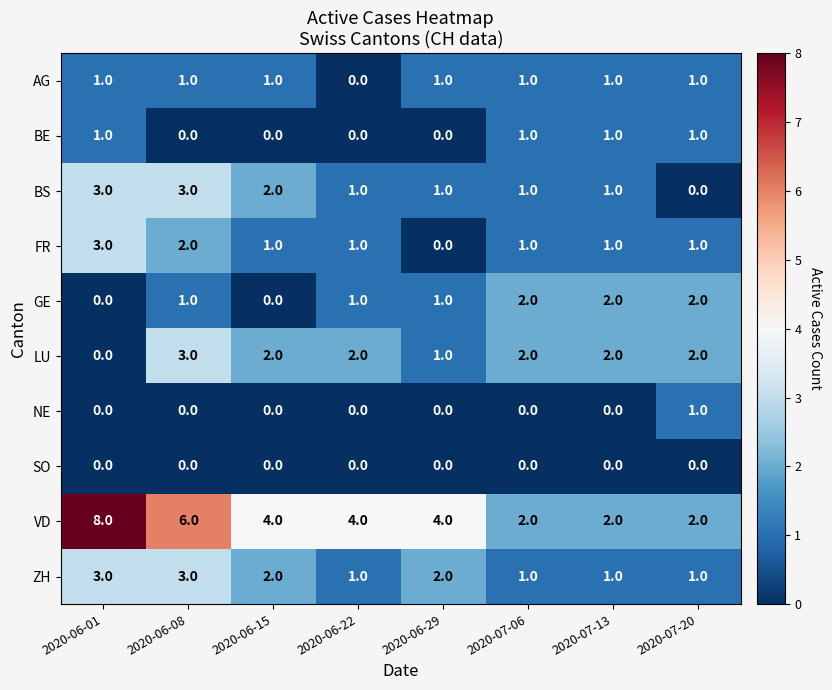

Which label corresponds to the largest value in the chart?

2020-06-01